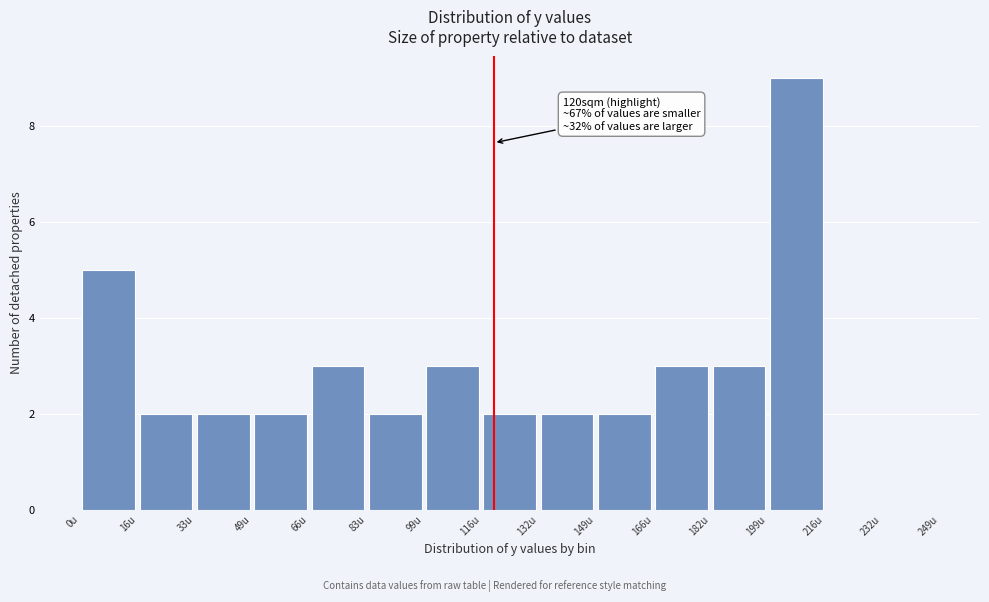

Which range on the x-axis has the tallest bar?

200 to 216